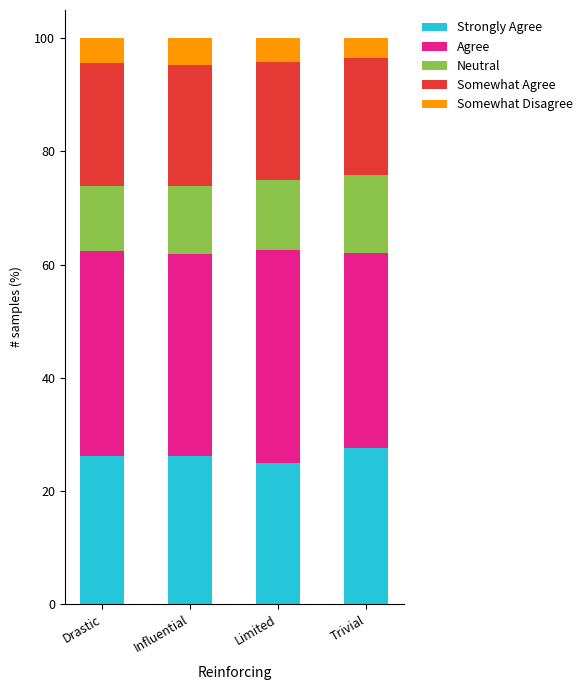

What is the total value across all series at Limited?

100.0